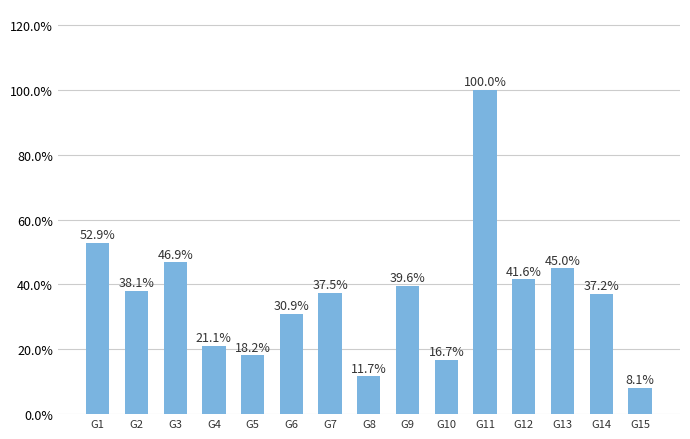

Does the chart contain any negative values?

No